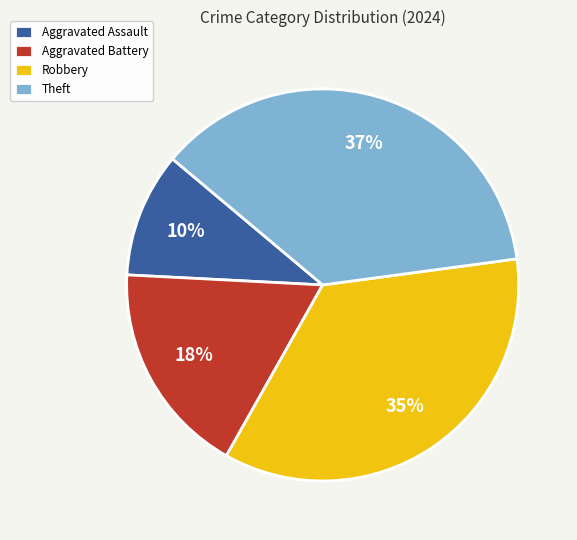

Does any single category account for the majority?

No